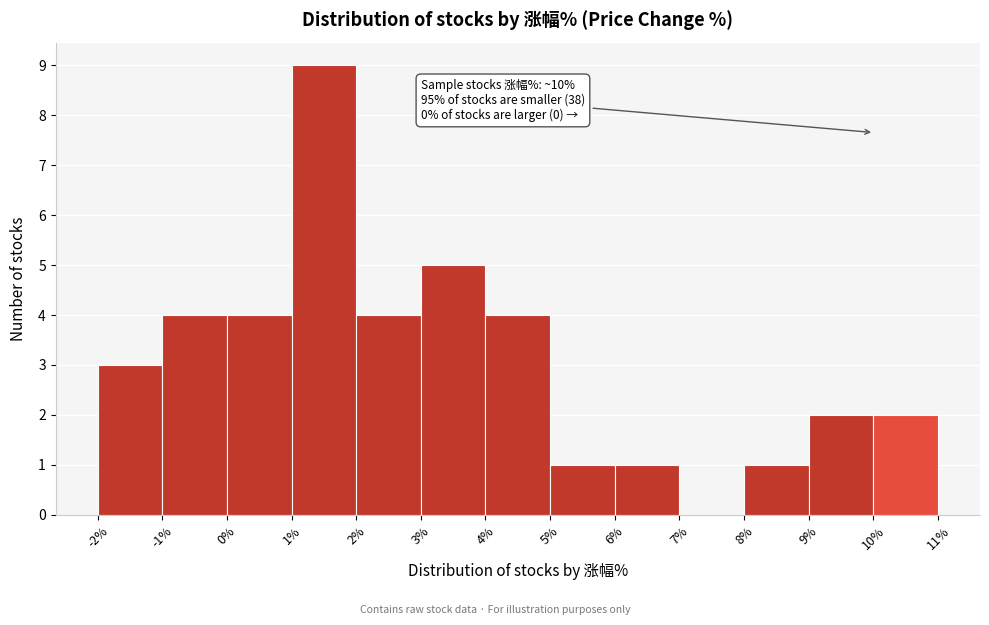

Which range on the x-axis has the tallest bar?

1% to 2%